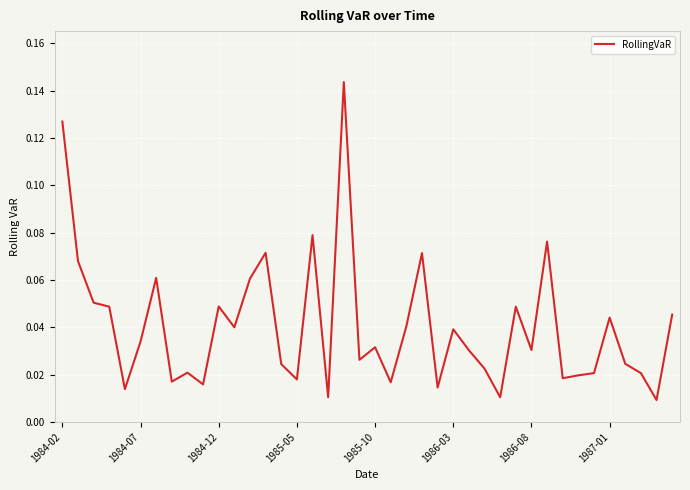

How many lines are shown in the chart?

1